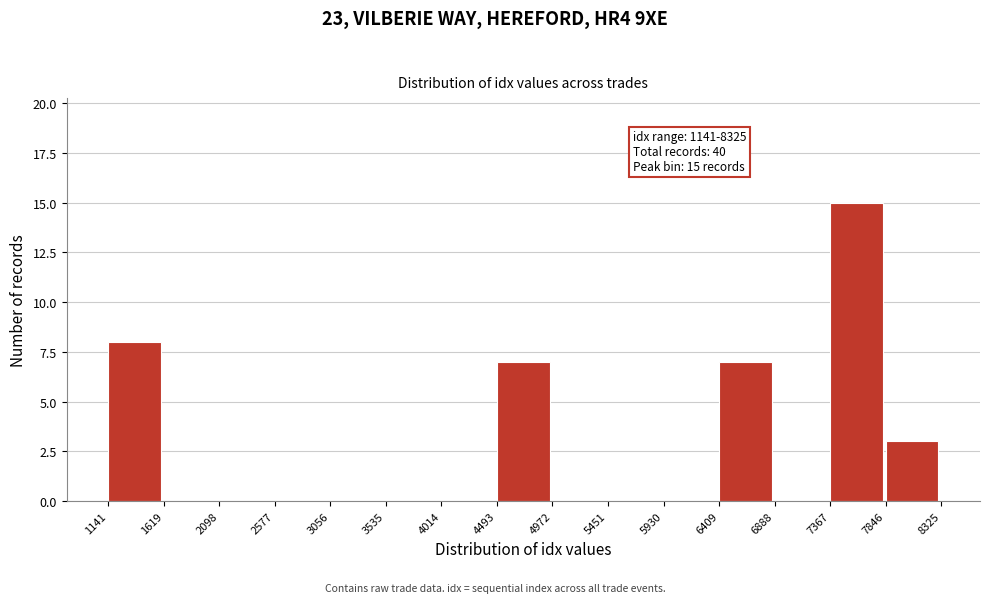

Over which range of the x-axis is the bar tallest?

7367 to 7846